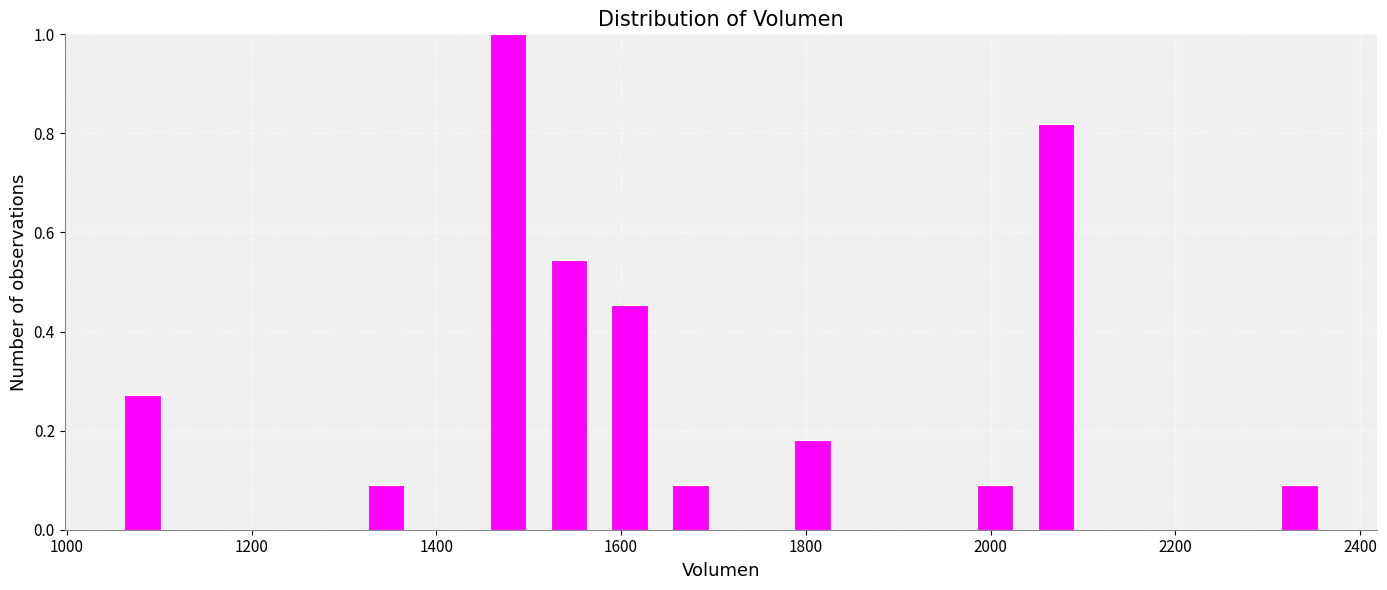

Around what value on the x-axis is the tallest bar? Give the approximate position of its centre, as read against the axis.

1480